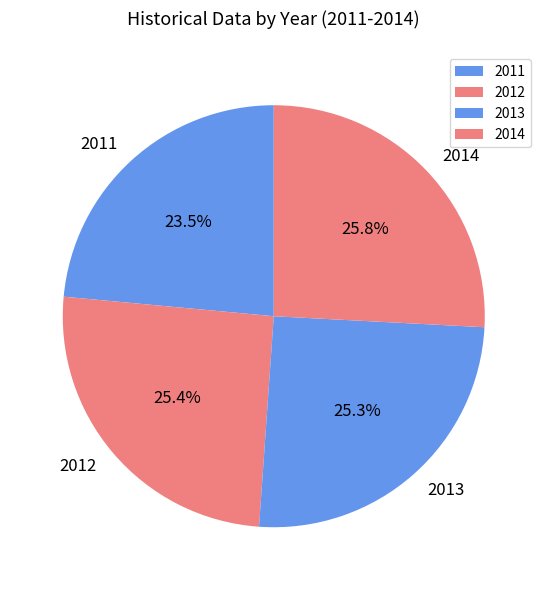

Approximately how many times larger is the value at 2011 compared to 2012?

0.9